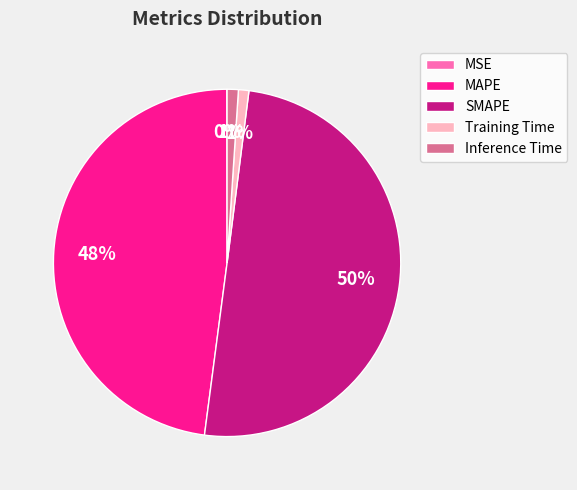

What is the majority slice?

SMAPE